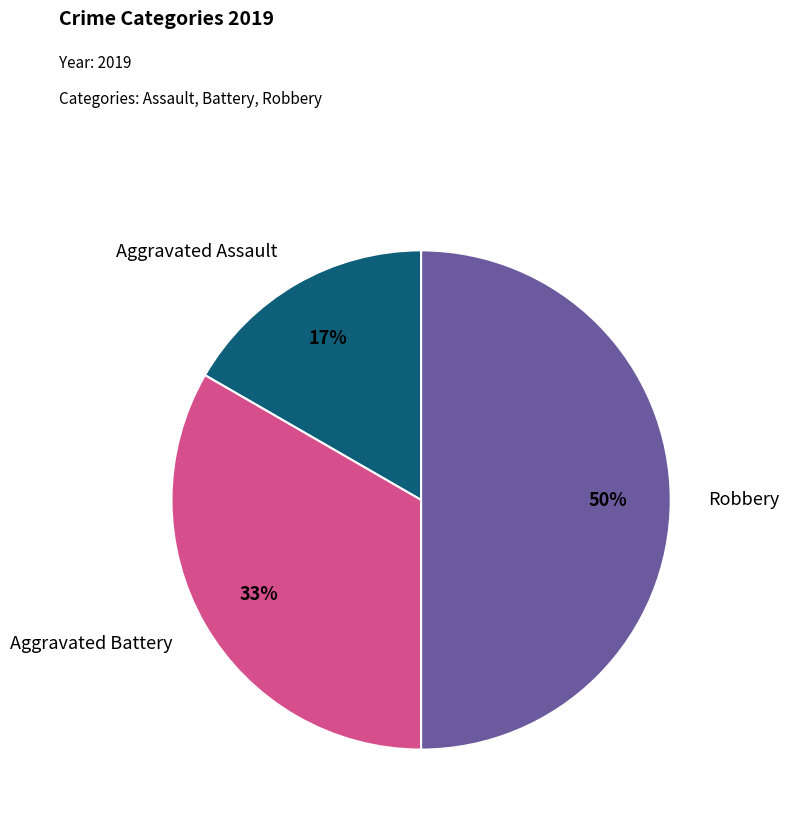

True or false: Aggravated Battery accounts for 47% of the total.

False